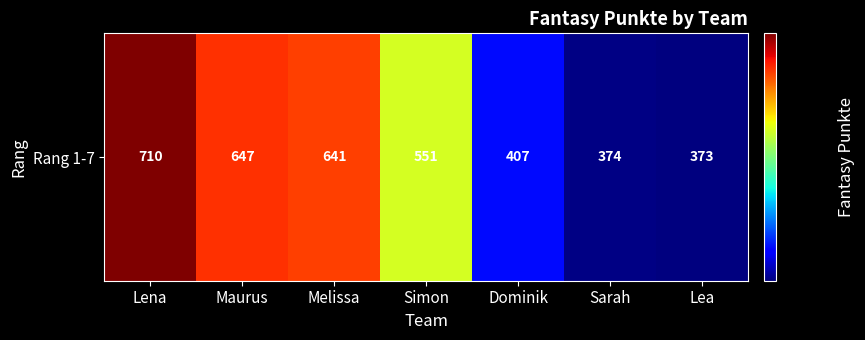

At which label is the value closest to 541?

Simon